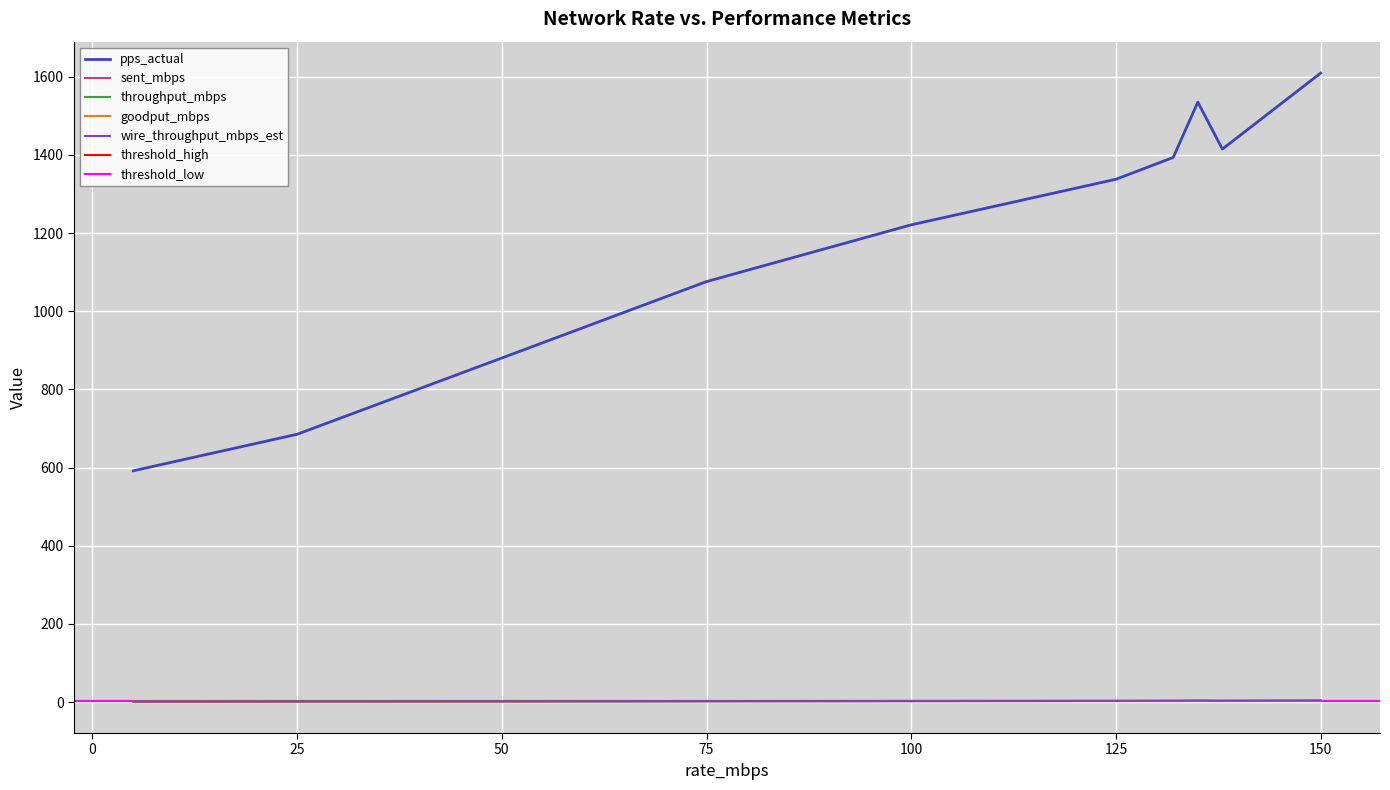

Rank the series at 5 from lowest to highest value.

sent_mbps, throughput_mbps, goodput_mbps, wire_throughput_mbps_est, pps_actual